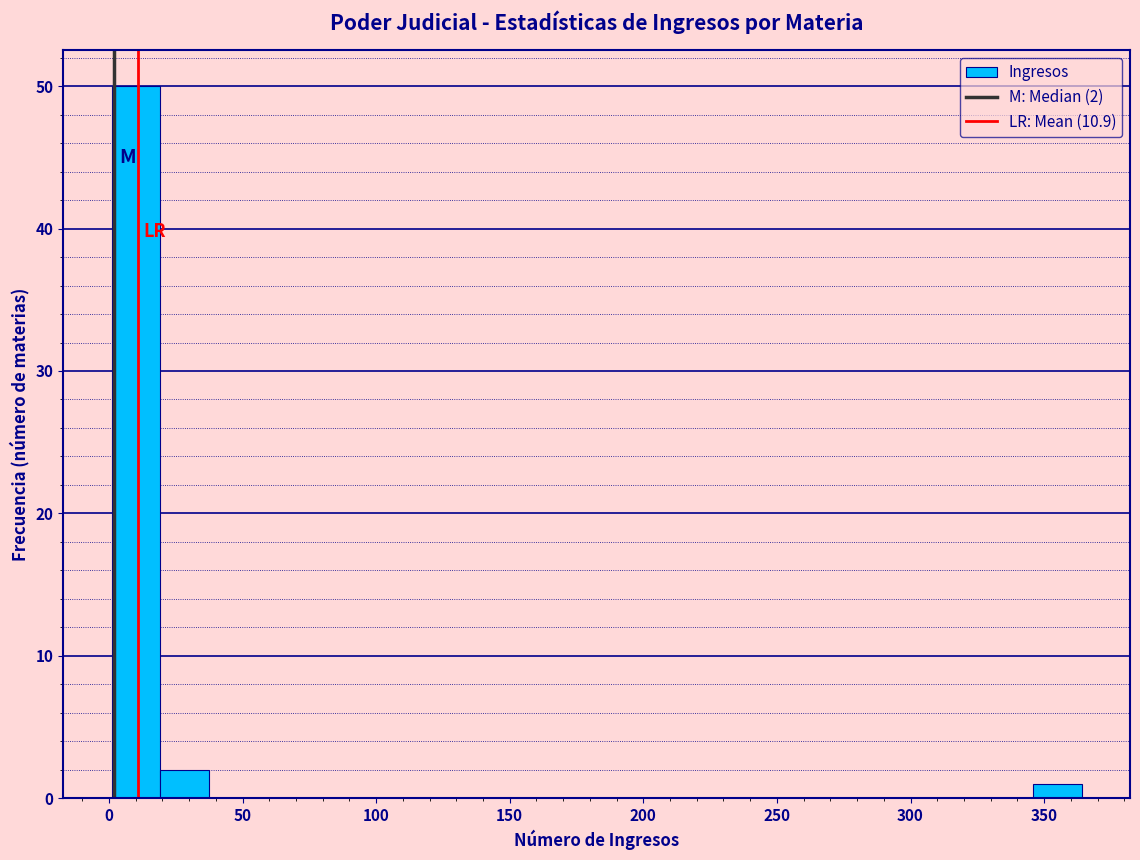

Read against the x-axis, roughly where is the centre of the tallest bar?

10